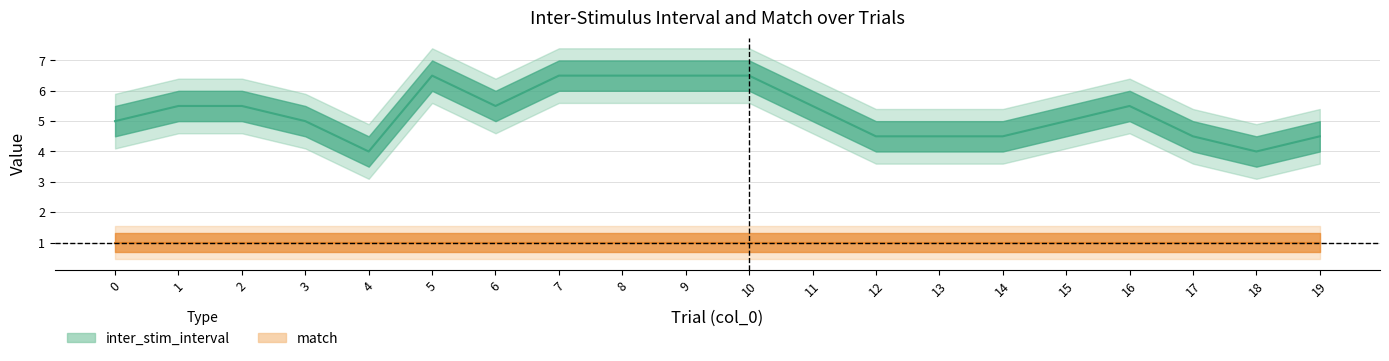

List the labels in order of value, largest first.

5, 7, 8, 9, 10, 1, 2, 6, 11, 16, 0, 3, 15, 12, 13, 14, 17, 19, 4, 18